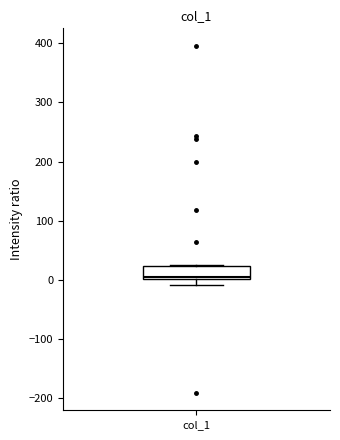

Transcribe this box plot: give where the median line is, the range the box spans, and where the two whiskers end, as read against the y-axis. The values are not printed on the chart, so give them approximately, as read against the axis.

median 10, box 0 to 20, whiskers -10 to 20